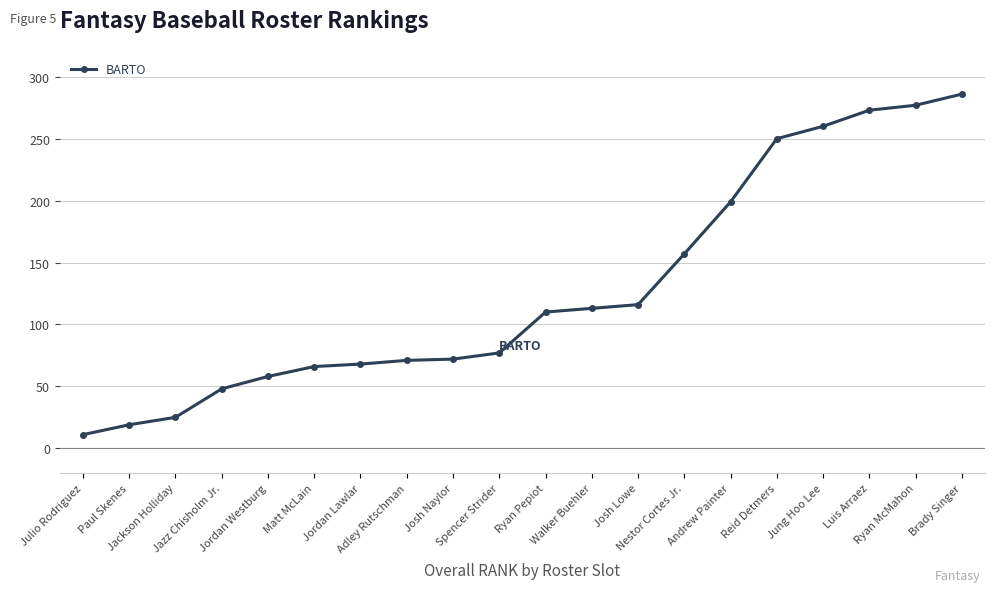

How many lines are shown in the chart?

1